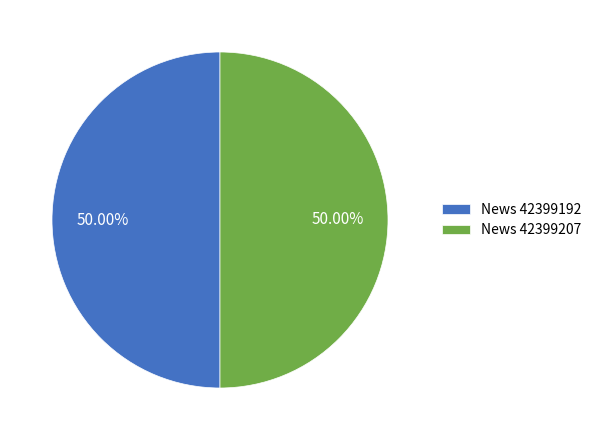

Combined, do News 42399192 and News 42399207 account for over 50%?

Yes